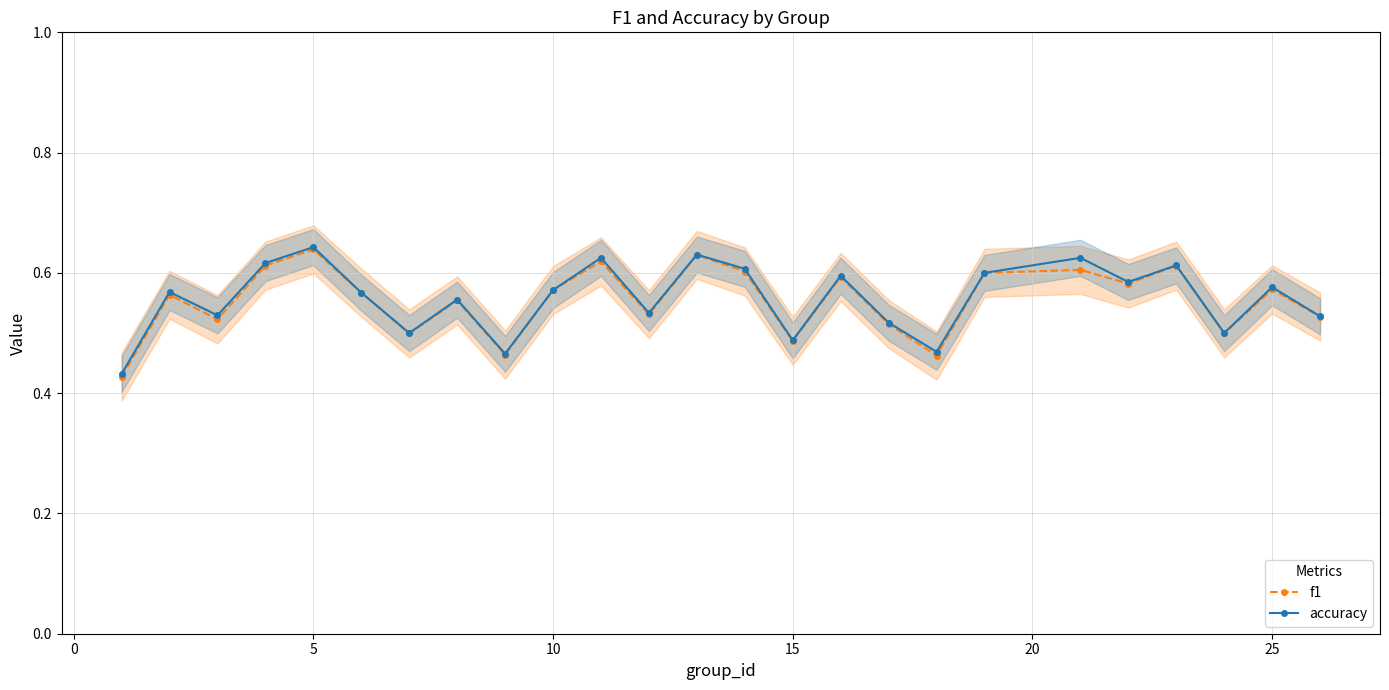

How many lines are shown in the chart?

2